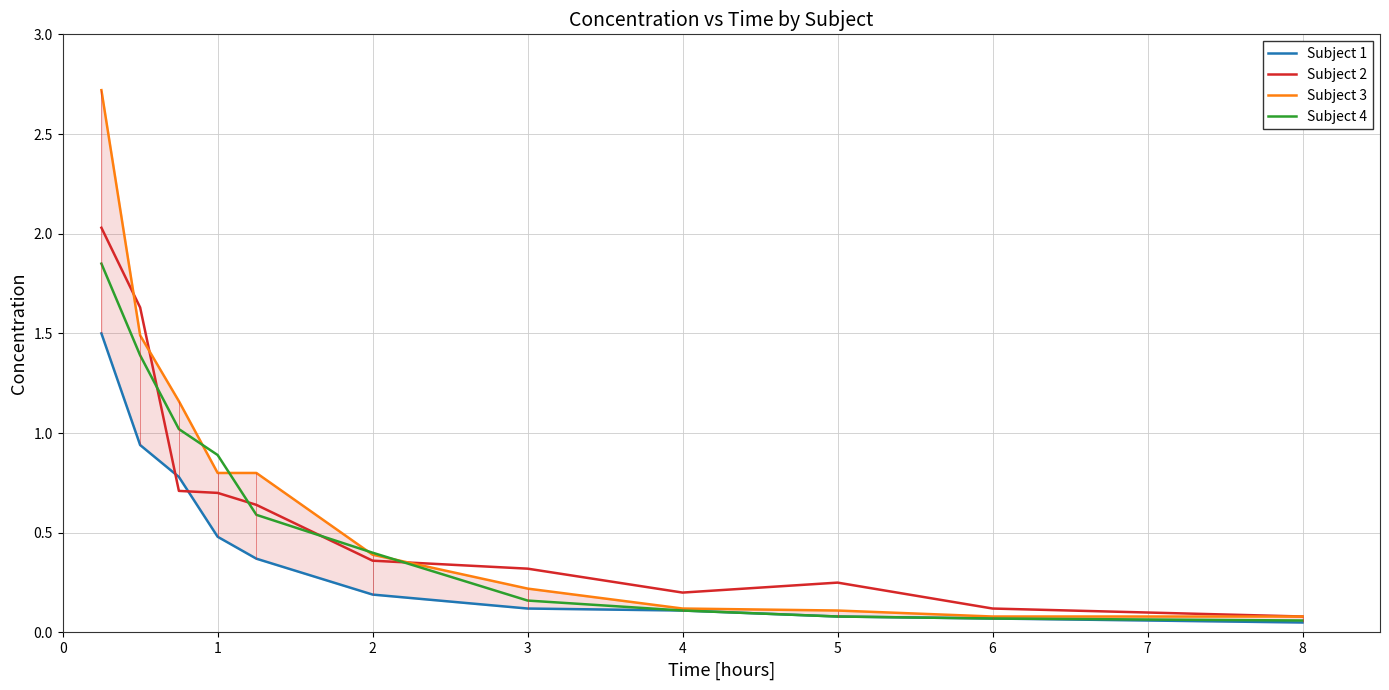

Is it true that Subject 4 equals 0.2 at 4?

False